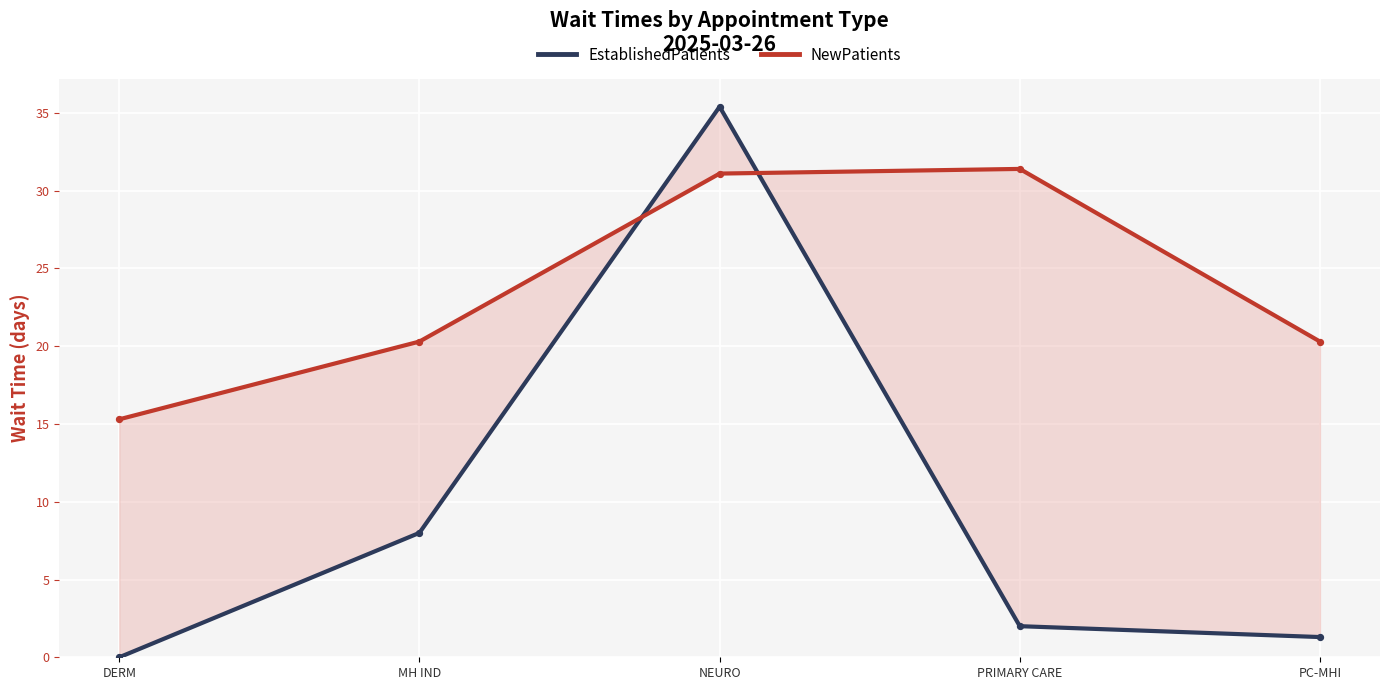

Which series has the widest spread of Y values?

EstablishedPatients